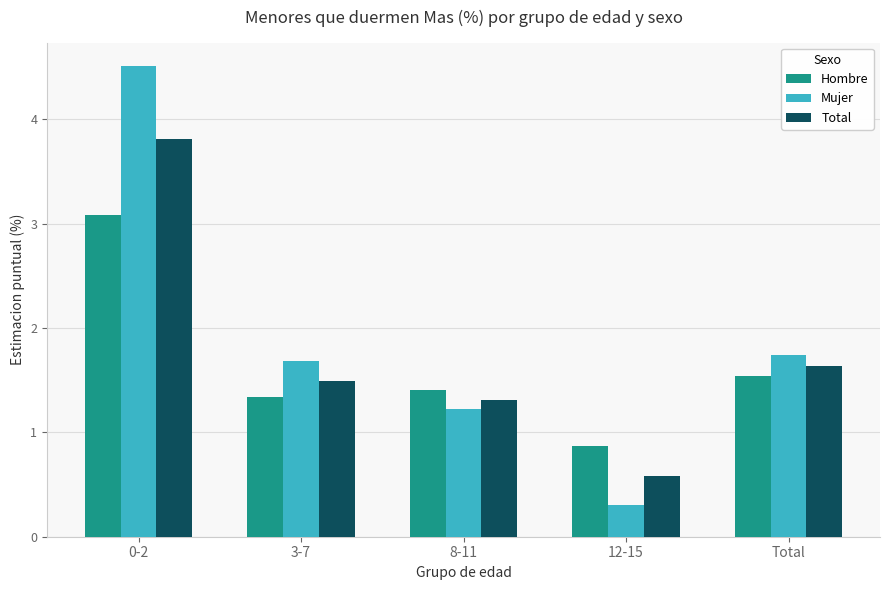

Is it true that Hombre equals 0.4 at 12-15?

False